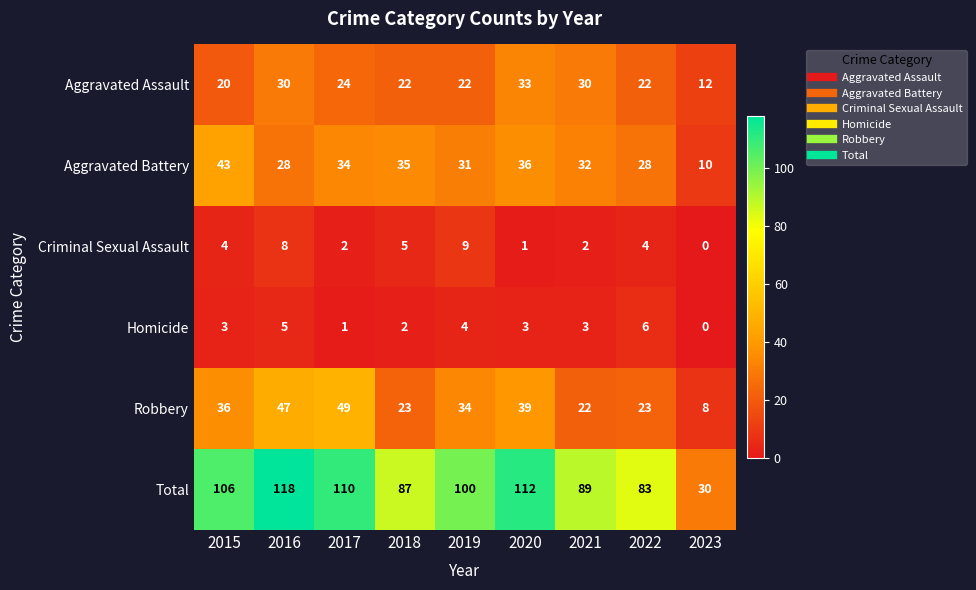

How many data points does each series have?

9